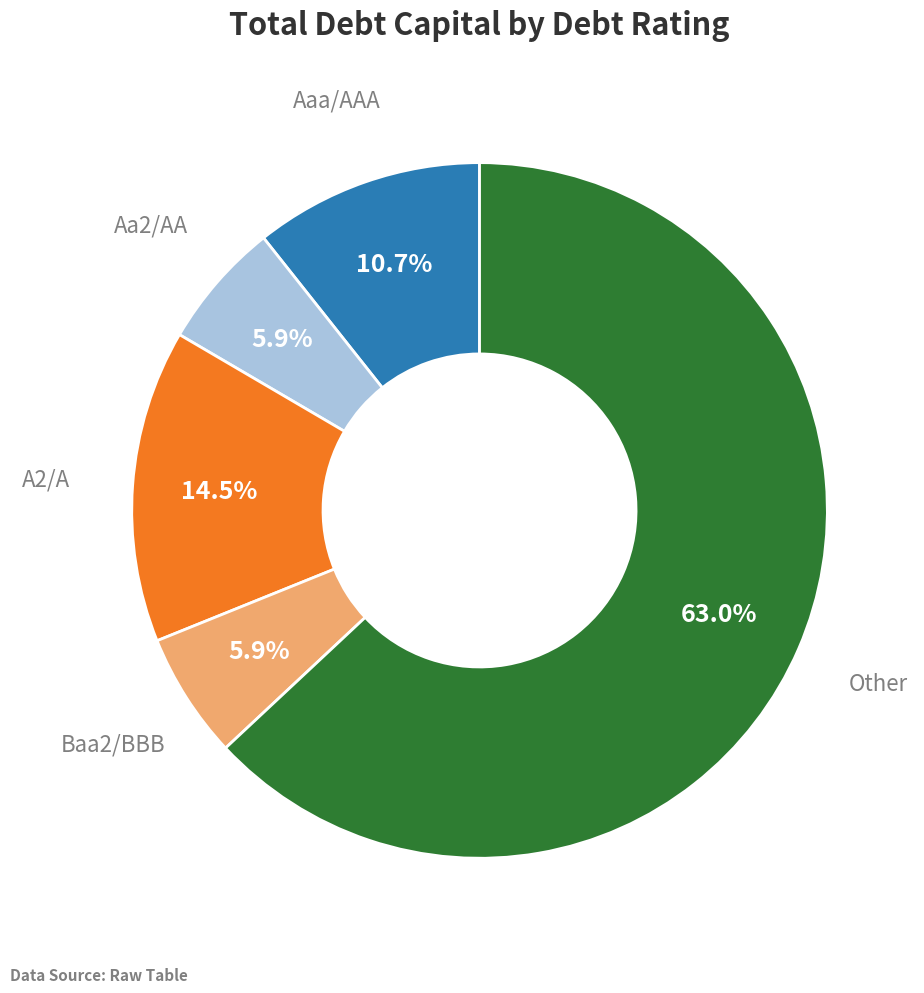

Does any single category account for the majority?

Yes